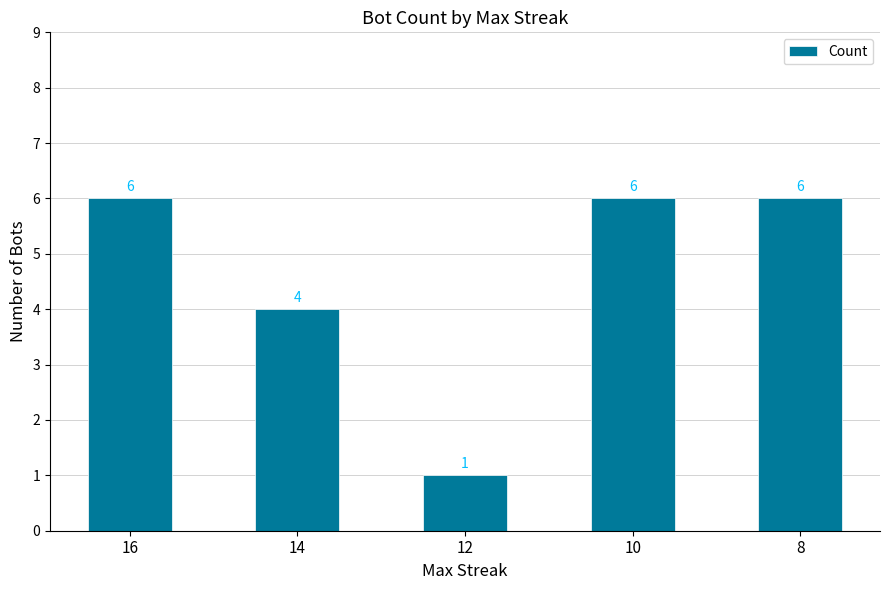

Approximately how many times larger is the value at 16 compared to 12?

6.0